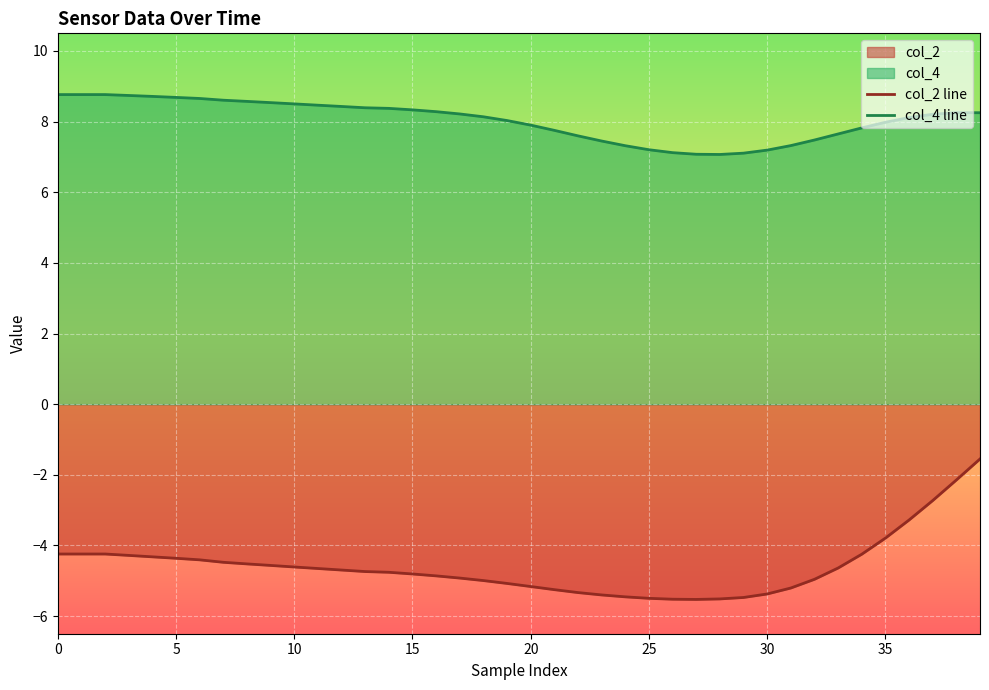

Rank the series by their maximum value, from lowest to highest.

col_2 line, col_4 line